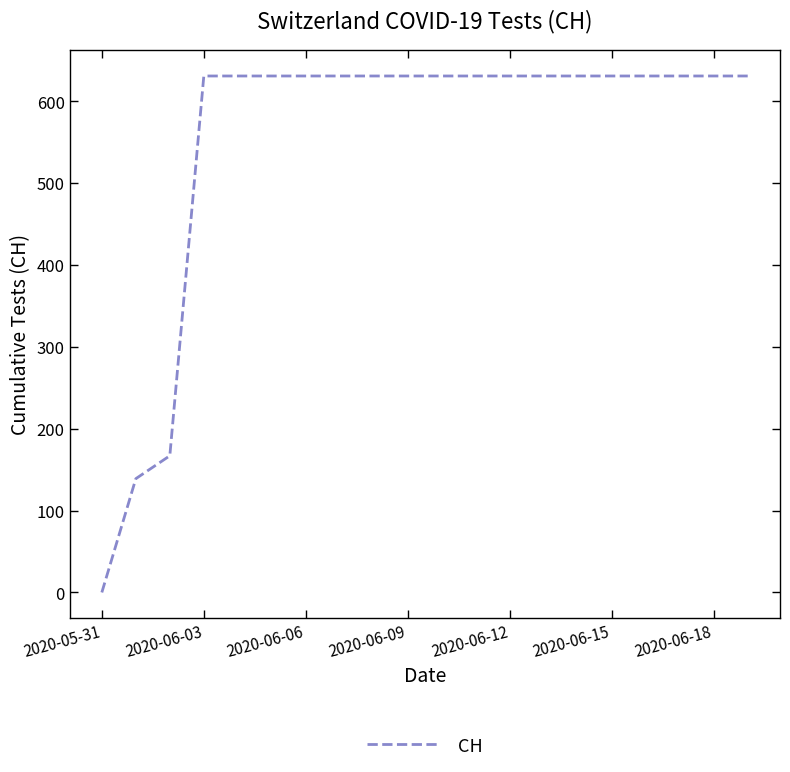

What is the greatest value displayed?

631